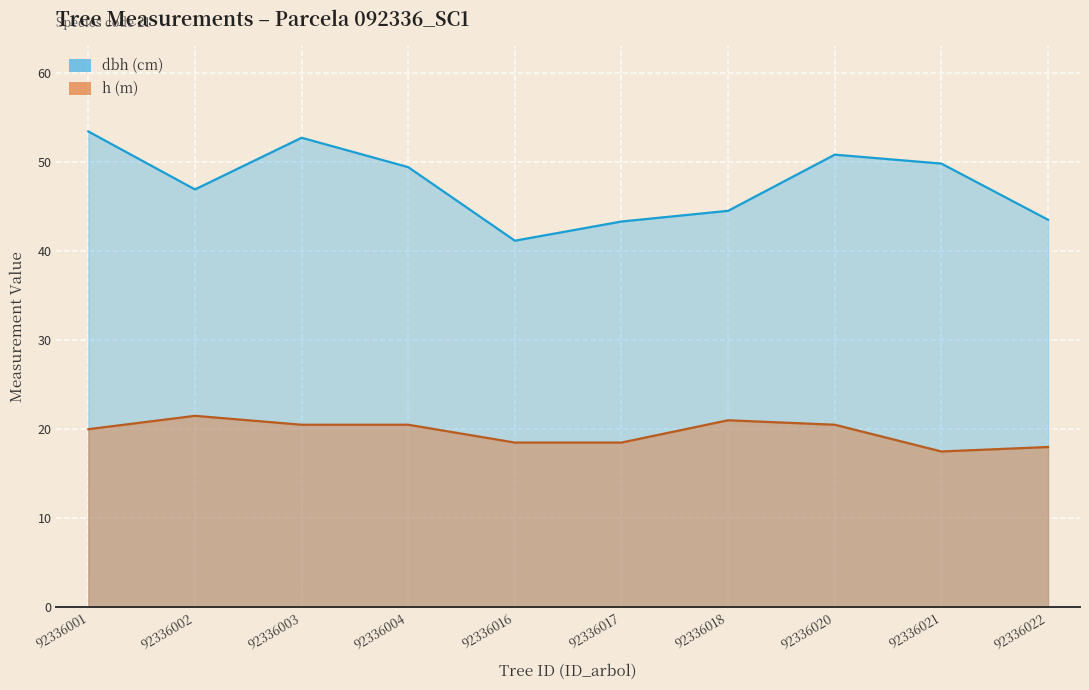

What is the difference between the dbh values at 92336017 and 92336004?

6.1